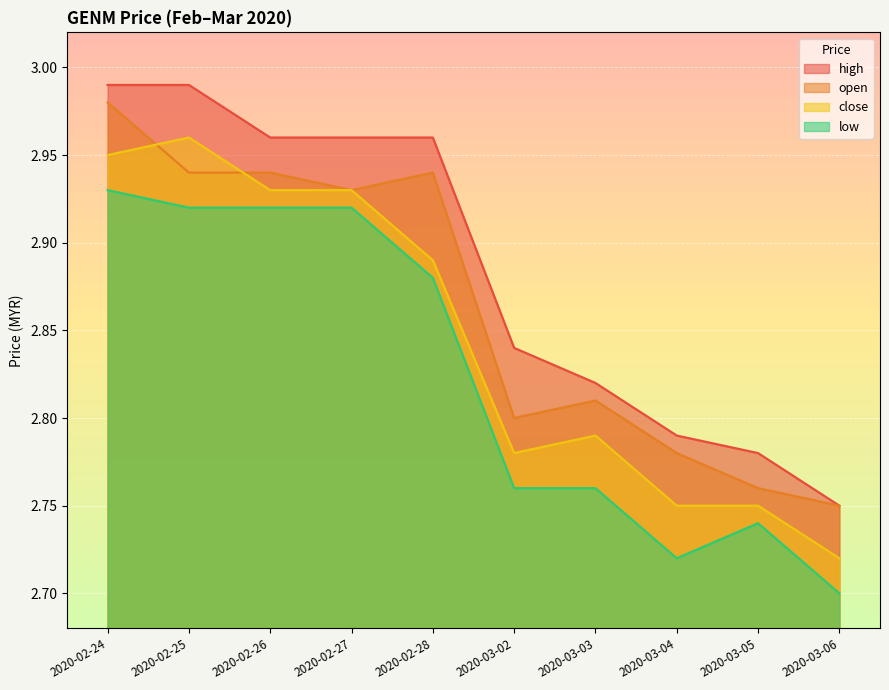

Reading left to right, list all the values displayed in this chart.

open: 2020-02-24=3.0	2020-02-25=2.9	2020-02-26=2.9	2020-02-27=2.9	2020-02-28=2.9	2020-03-02=2.8	2020-03-03=2.8	2020-03-04=2.8	2020-03-05=2.8	2020-03-06=2.8
high: 2020-02-24=3.0	2020-02-25=3.0	2020-02-26=3.0	2020-02-27=3.0	2020-02-28=3.0	2020-03-02=2.8	2020-03-03=2.8	2020-03-04=2.8	2020-03-05=2.8	2020-03-06=2.8
low: 2020-02-24=2.9	2020-02-25=2.9	2020-02-26=2.9	2020-02-27=2.9	2020-02-28=2.9	2020-03-02=2.8	2020-03-03=2.8	2020-03-04=2.7	2020-03-05=2.7	2020-03-06=2.7
close: 2020-02-24=3.0	2020-02-25=3.0	2020-02-26=2.9	2020-02-27=2.9	2020-02-28=2.9	2020-03-02=2.8	2020-03-03=2.8	2020-03-04=2.8	2020-03-05=2.8	2020-03-06=2.7